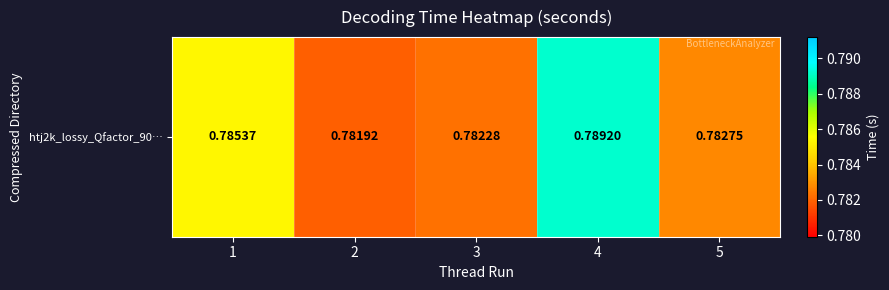

Rank the categories by value from lowest to highest.

2, 3, 5, 1, 4